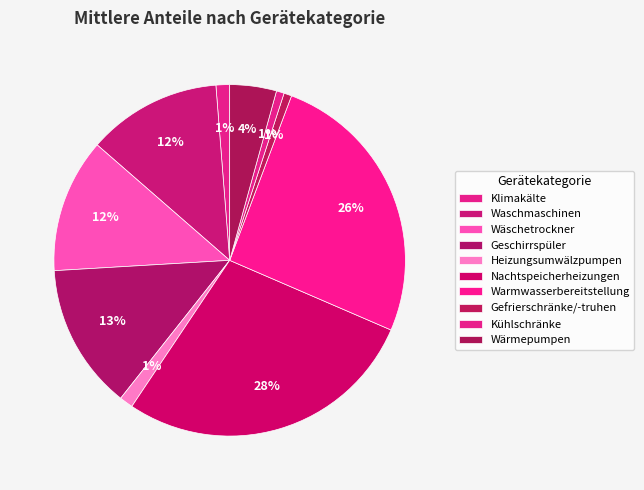

How many slices are in this pie chart?

10